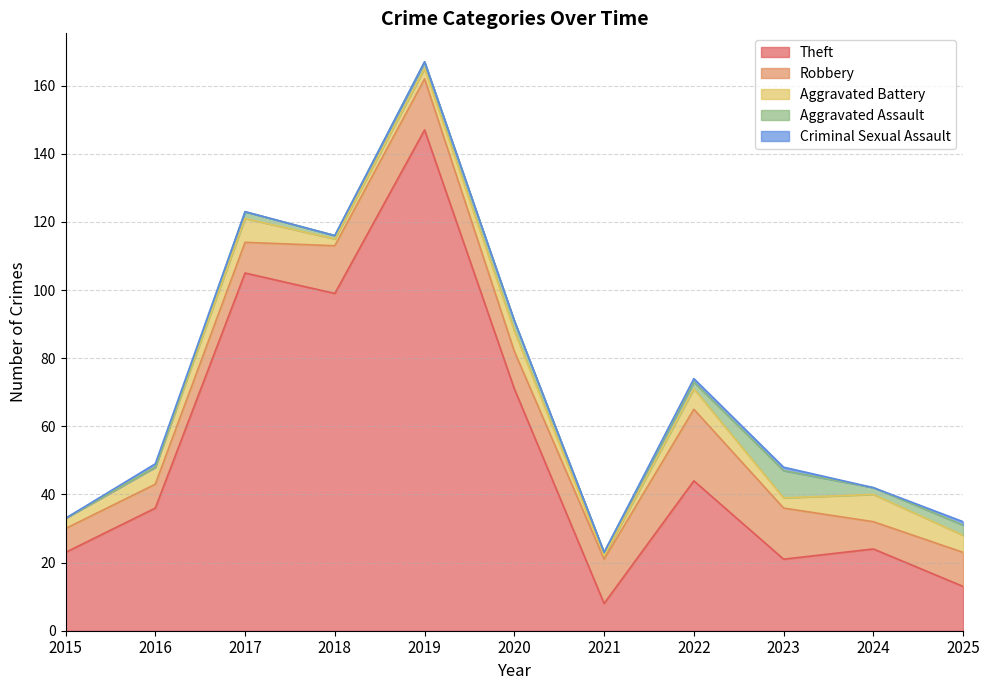

The value of Robbery at 2017 is 14. True or false?

False